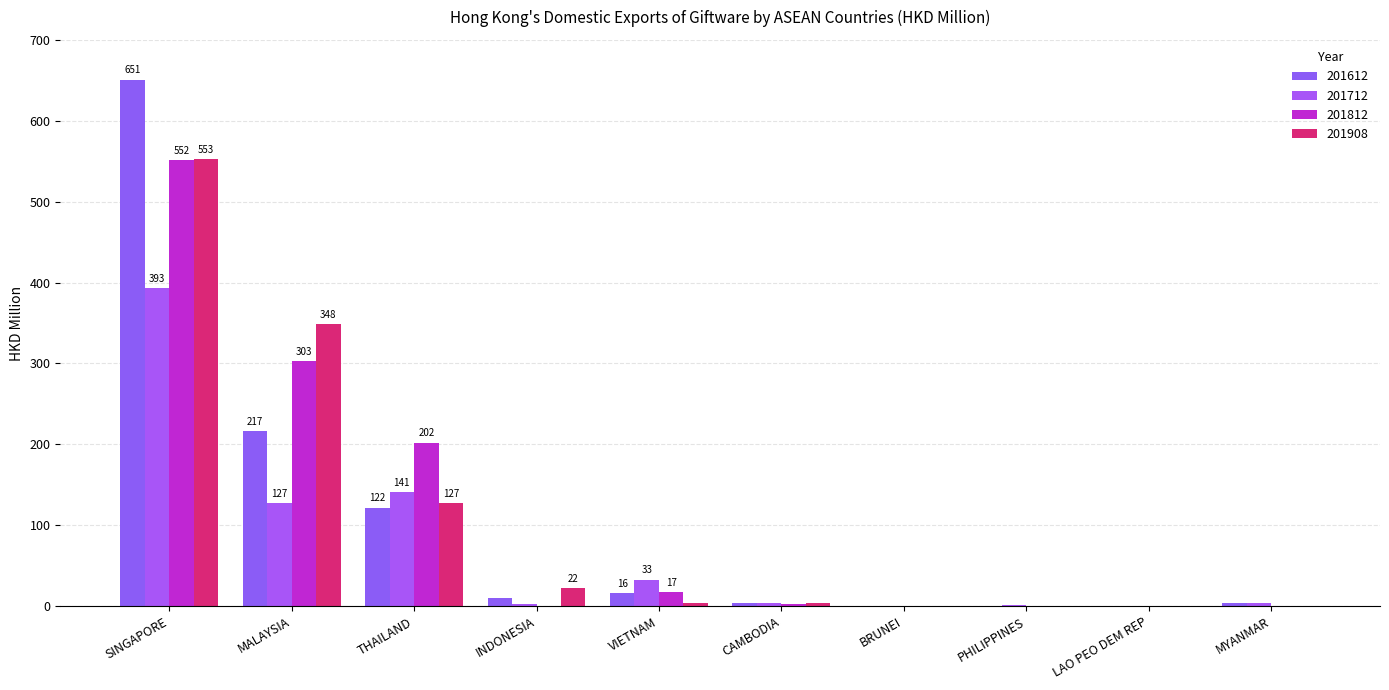

Which category has the highest value across all series?

SINGAPORE